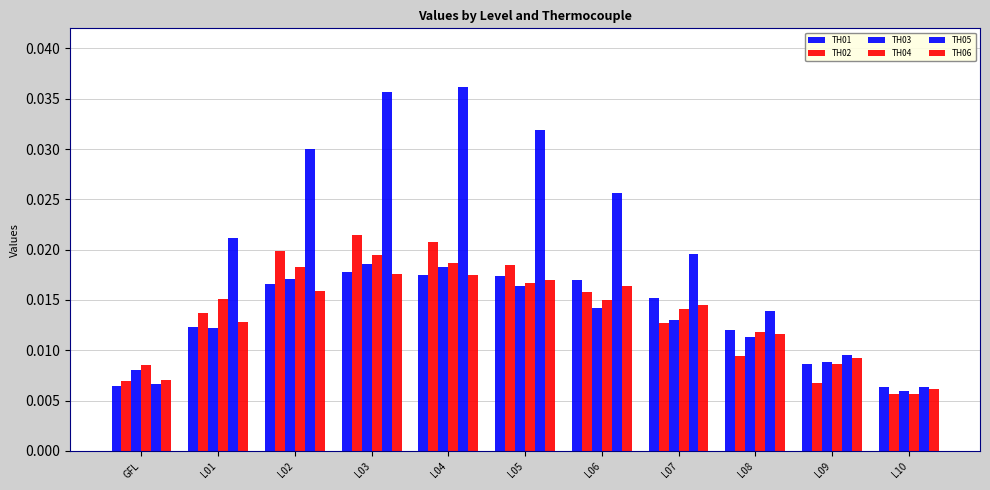

At which category is the sum across all series the highest?

L03